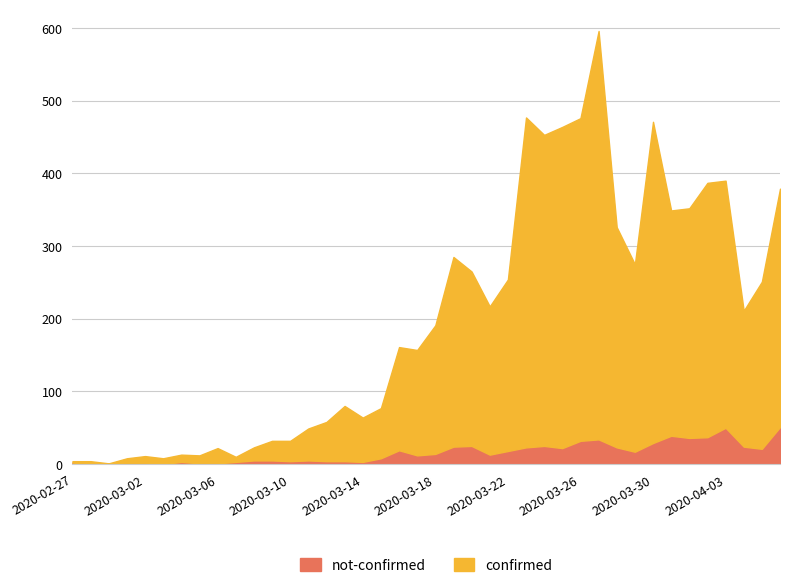

How many positive values does the not-confirmed series have?

37